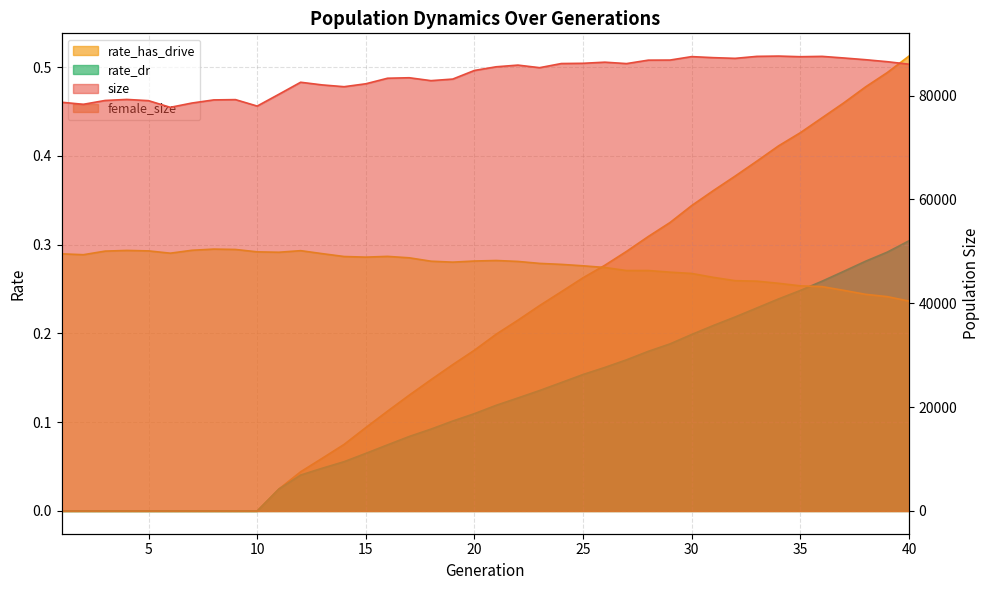

True or false: female_size has more than 1 points higher than both neighbors.

True